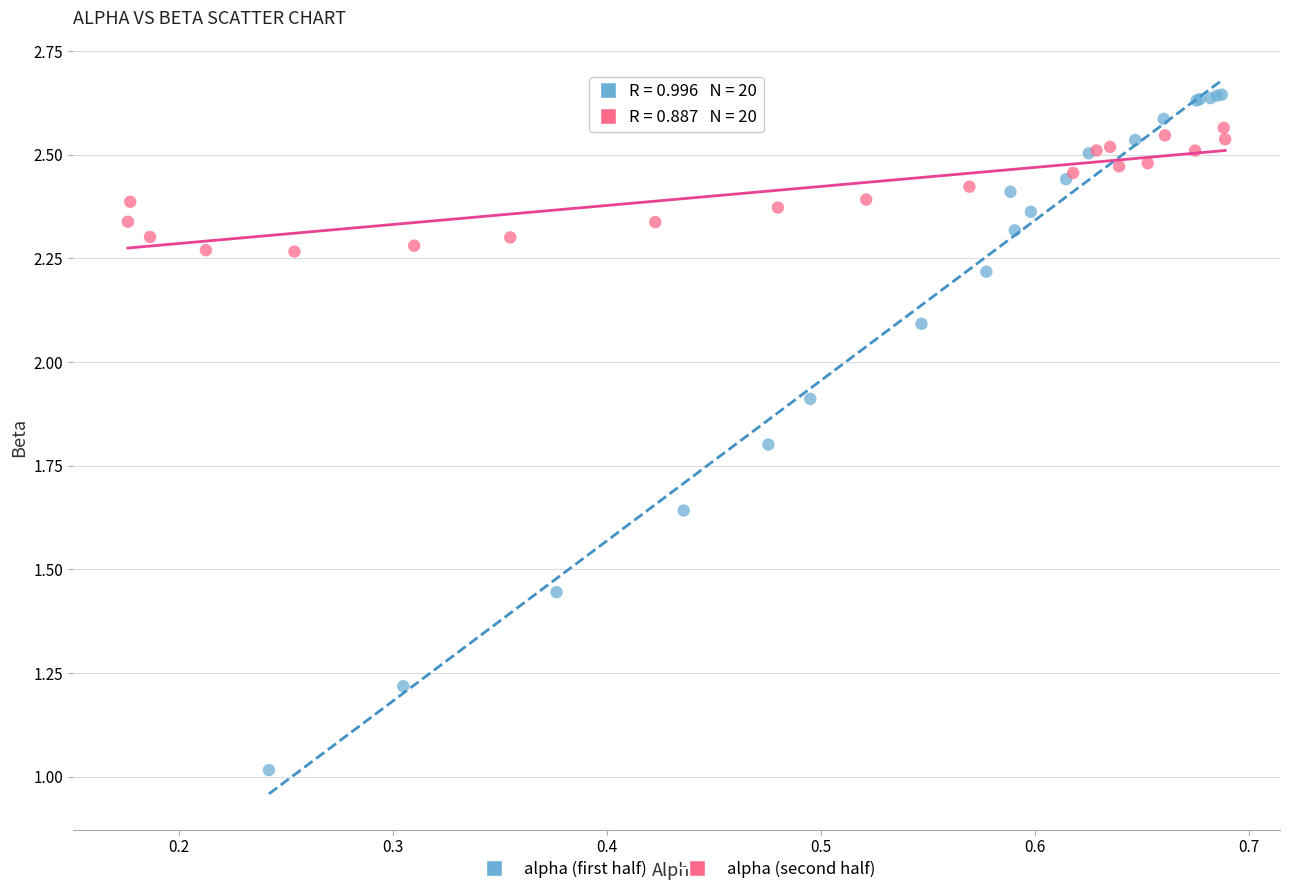

Which series has the largest Y range (max minus min)?

alpha (first half)